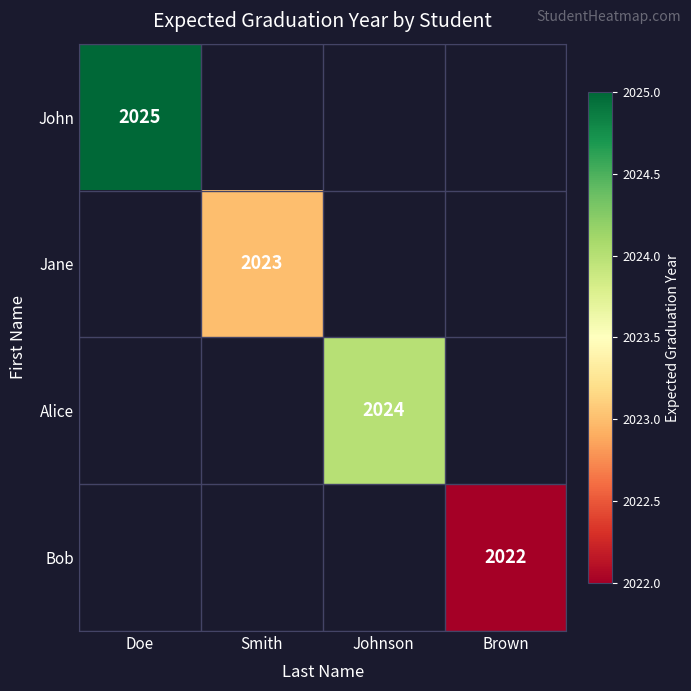

The Jane series shows 2833.1 at Smith. True or false?

False